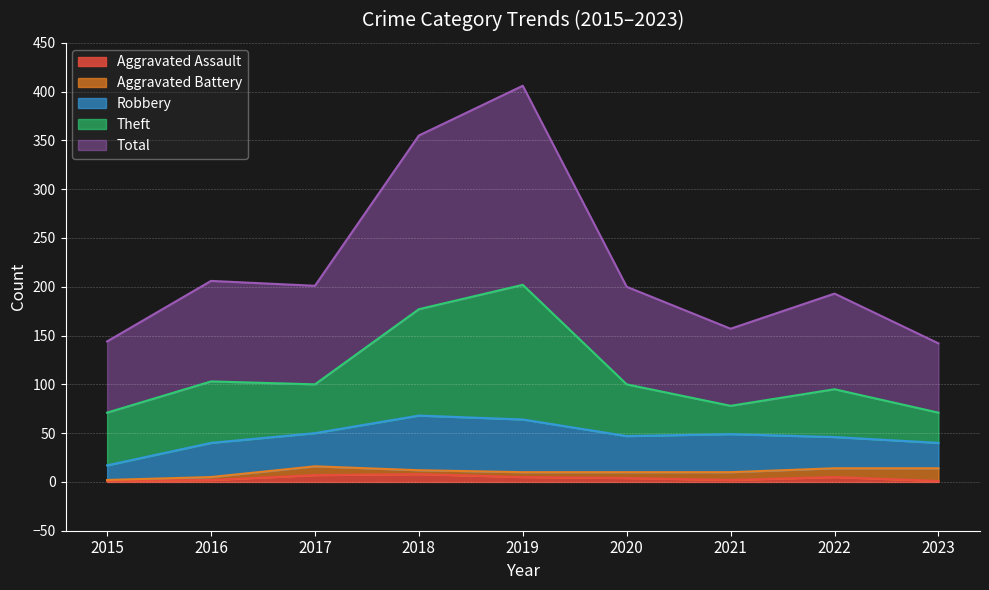

Where is the first local minimum for Aggravated Battery?

2018